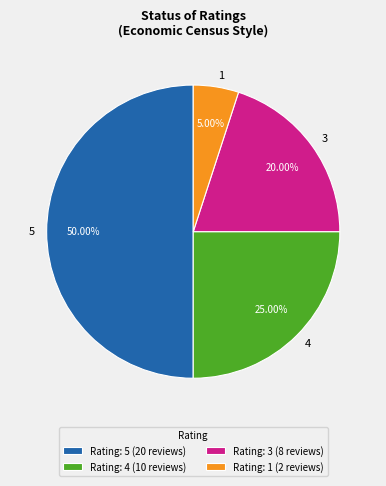

Does 1 account for over 50% of the chart?

No